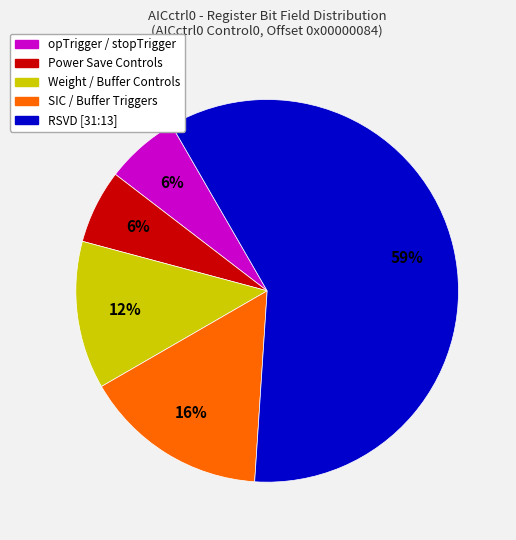

How many slices are in this pie chart?

5